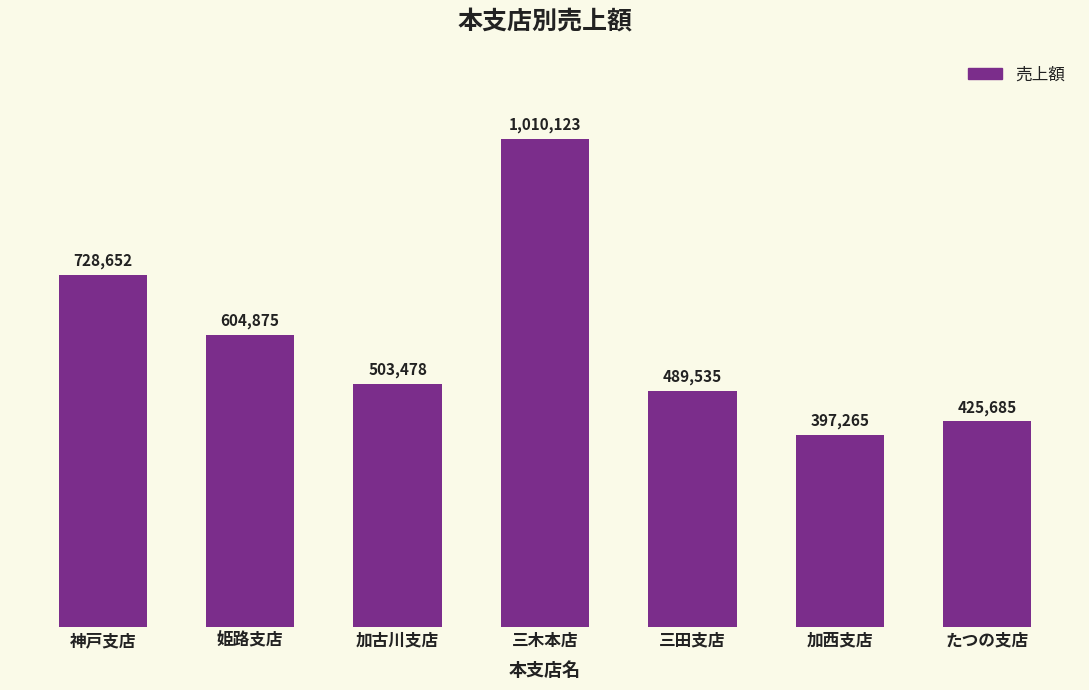

Which category has the lowest value across all series?

加西支店